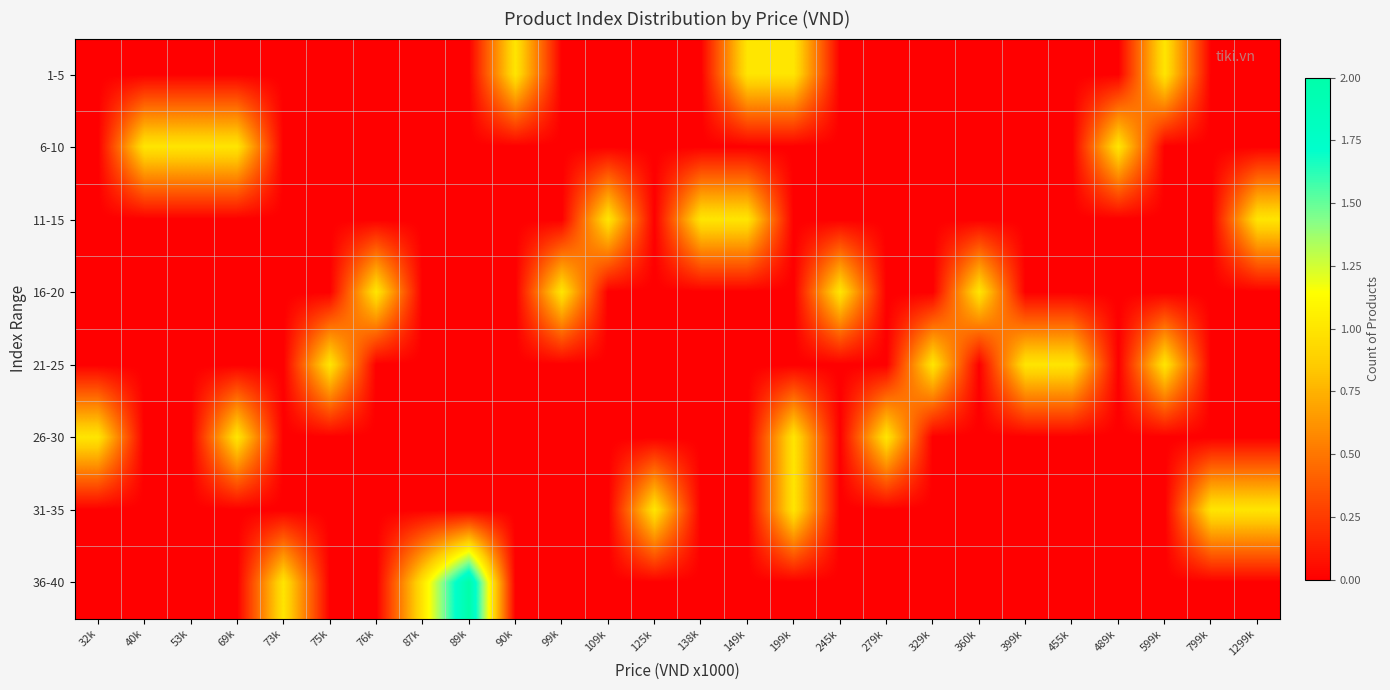

Reading left to right, list all the values displayed in this chart.

1-5: 32k=0	40k=0	53k=0	69k=0	73k=0	75k=0	76k=0	87k=0	89k=0	90k=1	99k=0	109k=0	125k=0	138k=0	149k=1	199k=1	245k=0	279k=0	329k=0	360k=0	399k=0	455k=0	489k=0	599k=1	799k=0	1299k=0
6-10: 32k=0	40k=1	53k=1	69k=1	73k=0	75k=0	76k=0	87k=0	89k=0	90k=0	99k=0	109k=0	125k=0	138k=0	149k=0	199k=0	245k=0	279k=0	329k=0	360k=0	399k=0	455k=0	489k=1	599k=0	799k=0	1299k=0
11-15: 32k=0	40k=0	53k=0	69k=0	73k=0	75k=0	76k=0	87k=0	89k=0	90k=0	99k=0	109k=1	125k=0	138k=1	149k=1	199k=0	245k=0	279k=0	329k=0	360k=0	399k=0	455k=0	489k=0	599k=0	799k=0	1299k=1
16-20: 32k=0	40k=0	53k=0	69k=0	73k=0	75k=0	76k=1	87k=0	89k=0	90k=0	99k=1	109k=0	125k=0	138k=0	149k=0	199k=0	245k=1	279k=0	329k=0	360k=1	399k=0	455k=0	489k=0	599k=0	799k=0	1299k=0
21-25: 32k=0	40k=0	53k=0	69k=0	73k=0	75k=1	76k=0	87k=0	89k=0	90k=0	99k=0	109k=0	125k=0	138k=0	149k=0	199k=0	245k=0	279k=0	329k=1	360k=0	399k=1	455k=1	489k=0	599k=1	799k=0	1299k=0
26-30: 32k=1	40k=0	53k=0	69k=1	73k=0	75k=0	76k=0	87k=0	89k=0	90k=0	99k=0	109k=0	125k=0	138k=0	149k=0	199k=1	245k=0	279k=1	329k=0	360k=0	399k=0	455k=0	489k=0	599k=0	799k=0	1299k=0
31-35: 32k=0	40k=0	53k=0	69k=0	73k=0	75k=0	76k=0	87k=0	89k=0	90k=0	99k=0	109k=0	125k=1	138k=0	149k=0	199k=1	245k=0	279k=0	329k=0	360k=0	399k=0	455k=0	489k=0	599k=0	799k=1	1299k=1
36-40: 32k=0	40k=0	53k=0	69k=0	73k=1	75k=0	76k=0	87k=1	89k=2	90k=0	99k=0	109k=0	125k=0	138k=0	149k=0	199k=0	245k=0	279k=0	329k=0	360k=0	399k=0	455k=0	489k=0	599k=0	799k=0	1299k=0